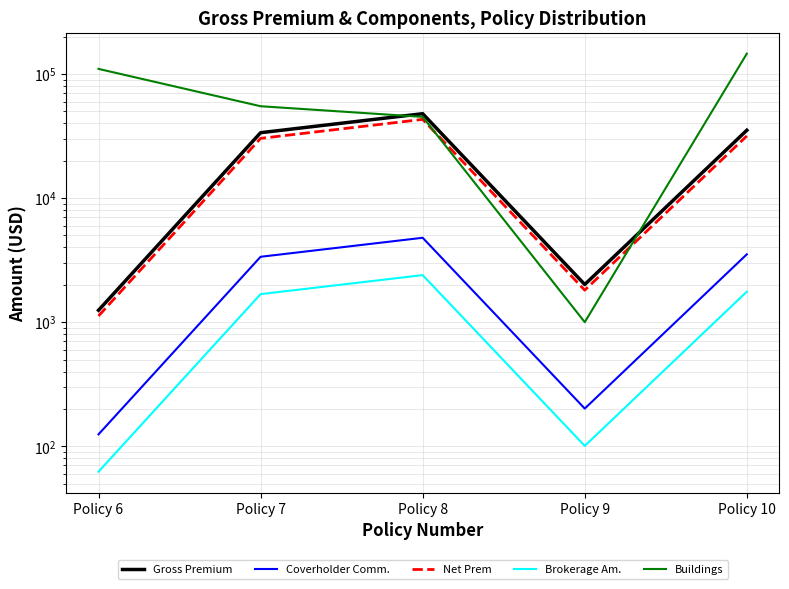

How many series are shown in this chart?

5